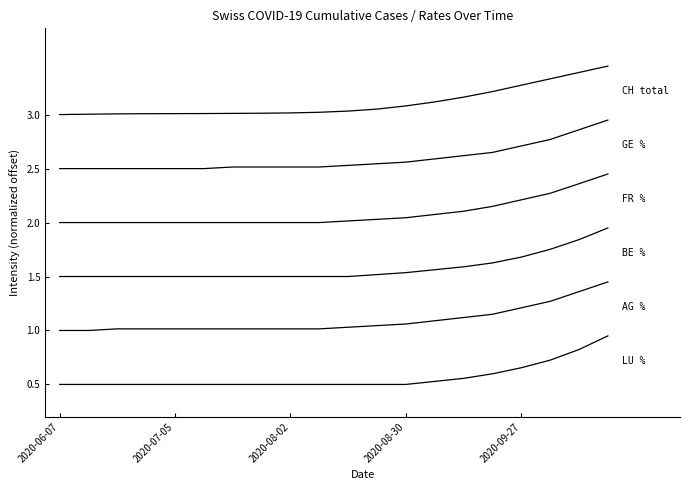

Is this an area chart (filled region under the line)?

No